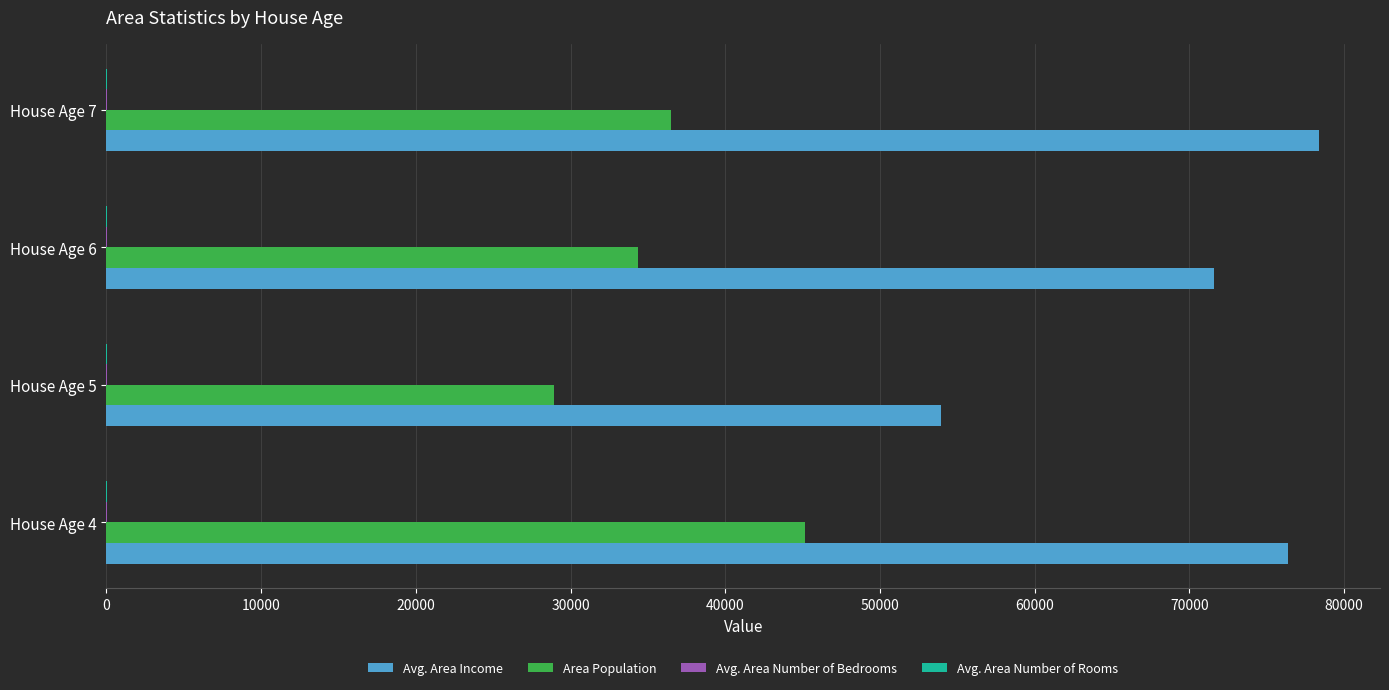

Between House Age 5 and House Age 6, which series saw the biggest shift?

Avg. Area Income